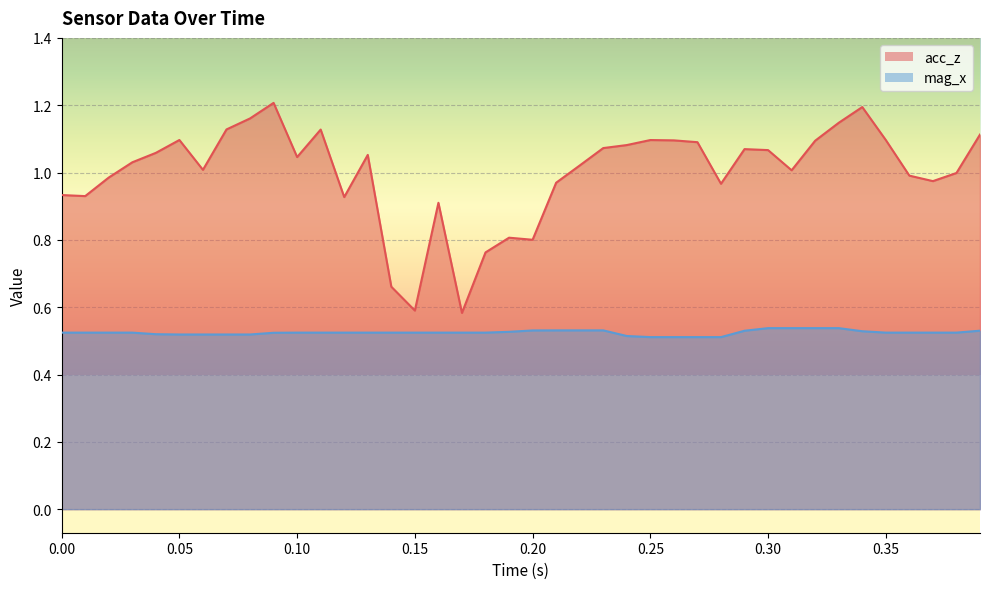

True or false: mag_x has more than 1 points higher than both neighbors.

False